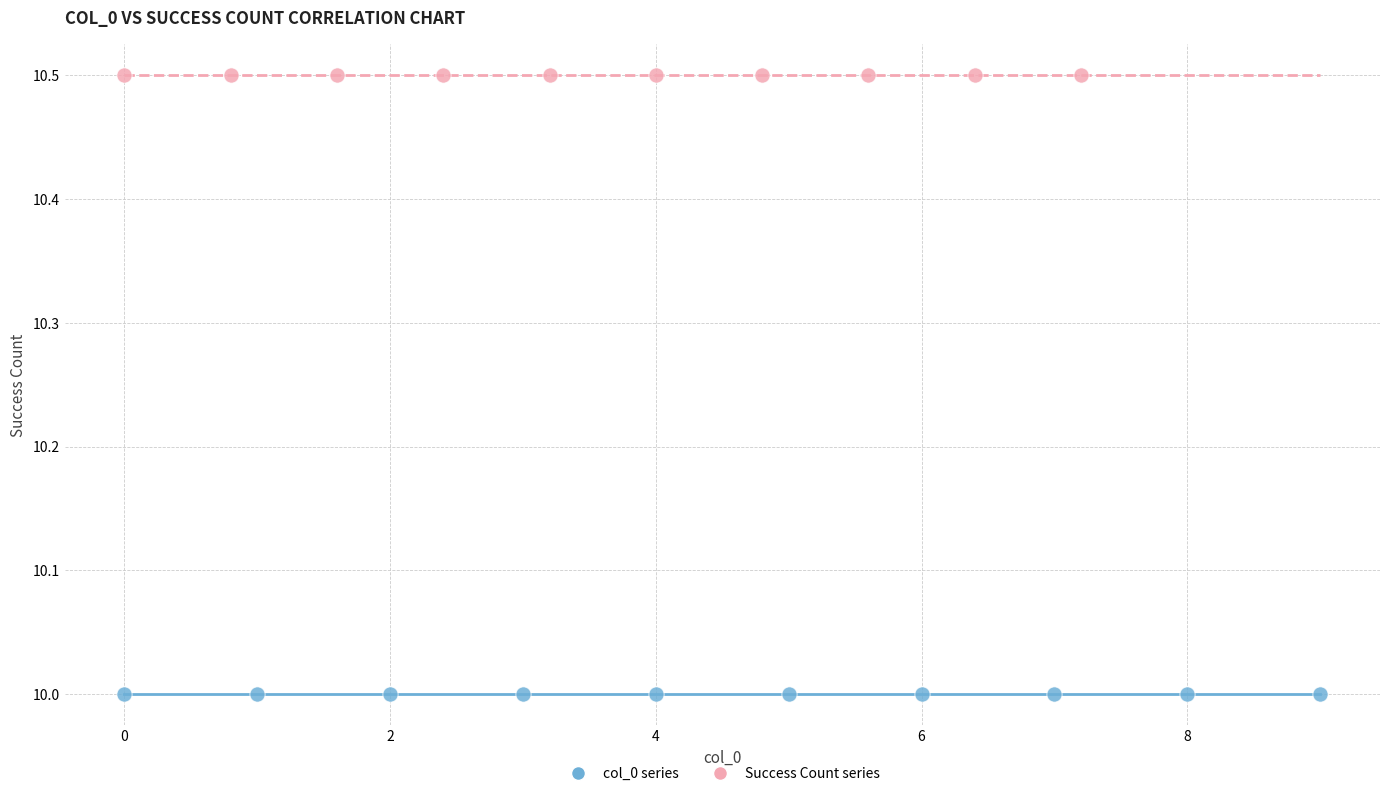

Which series contains the highest Y value?

Success Count series